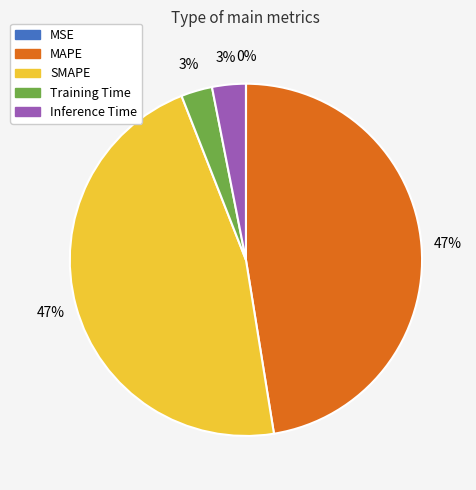

Is it true that SMAPE is 47% of the pie?

True